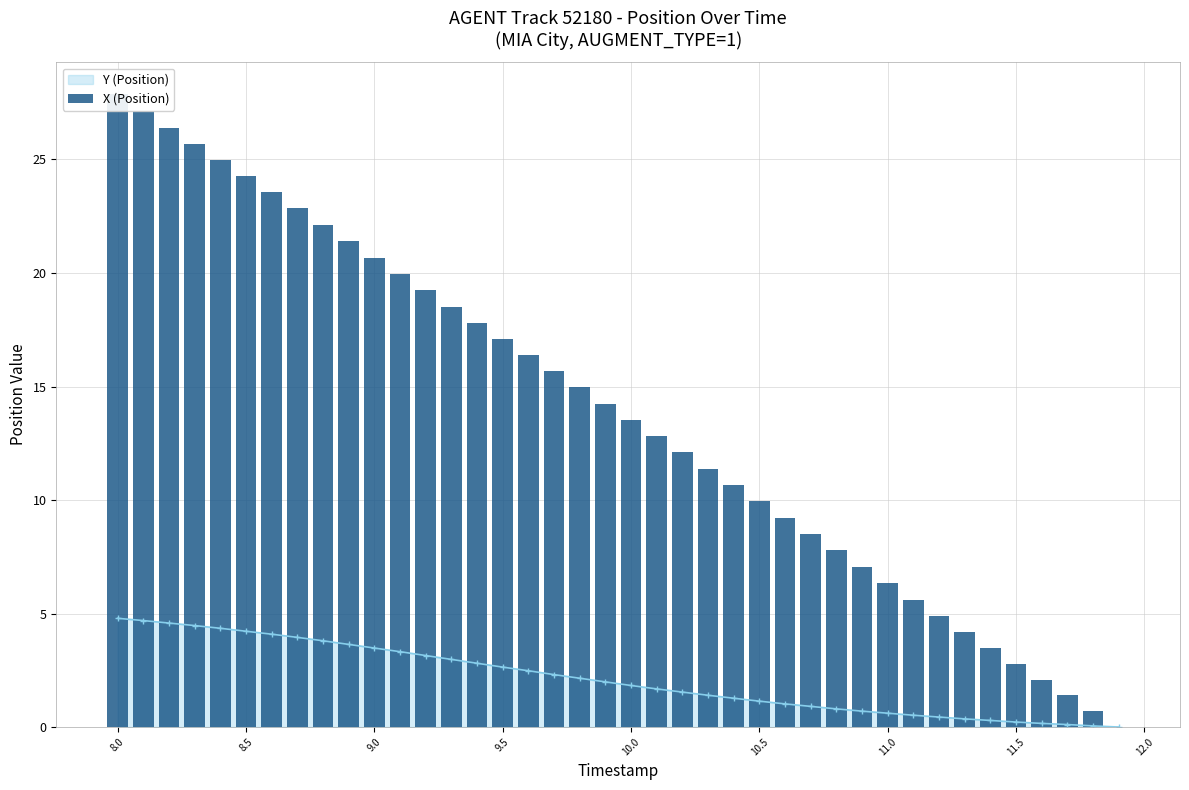

True or false: Y (Position) has a value of 3.5 at 9.0.

True